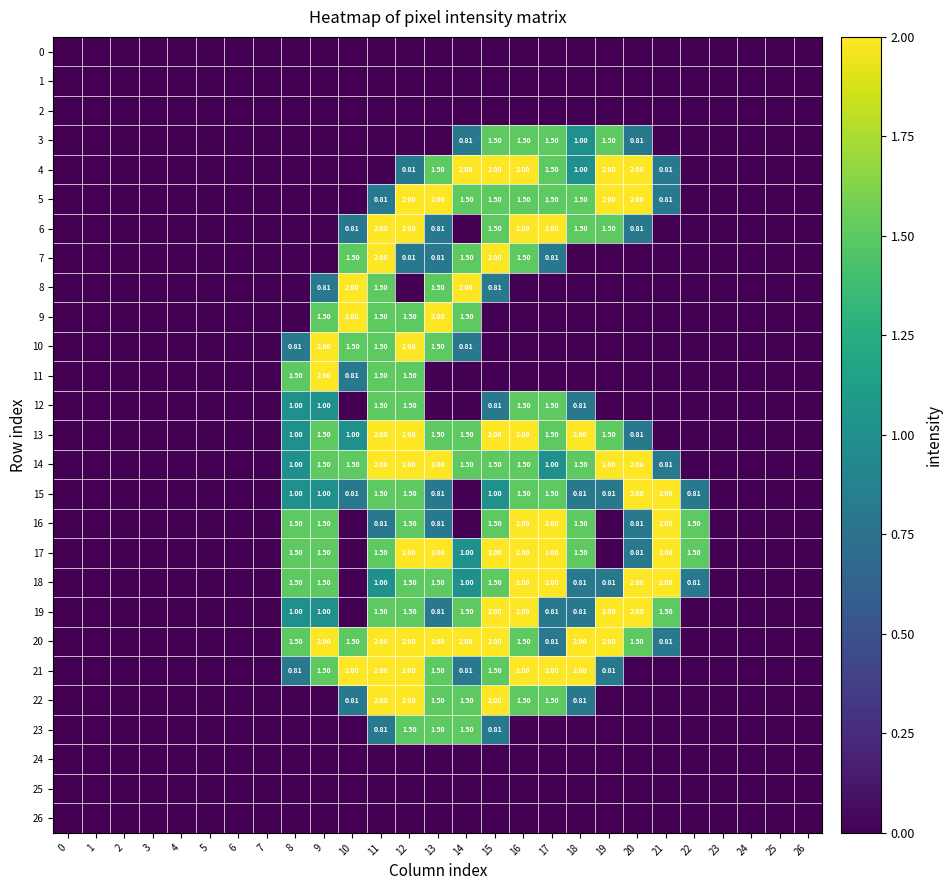

How many data points in 12 are above 0?

8